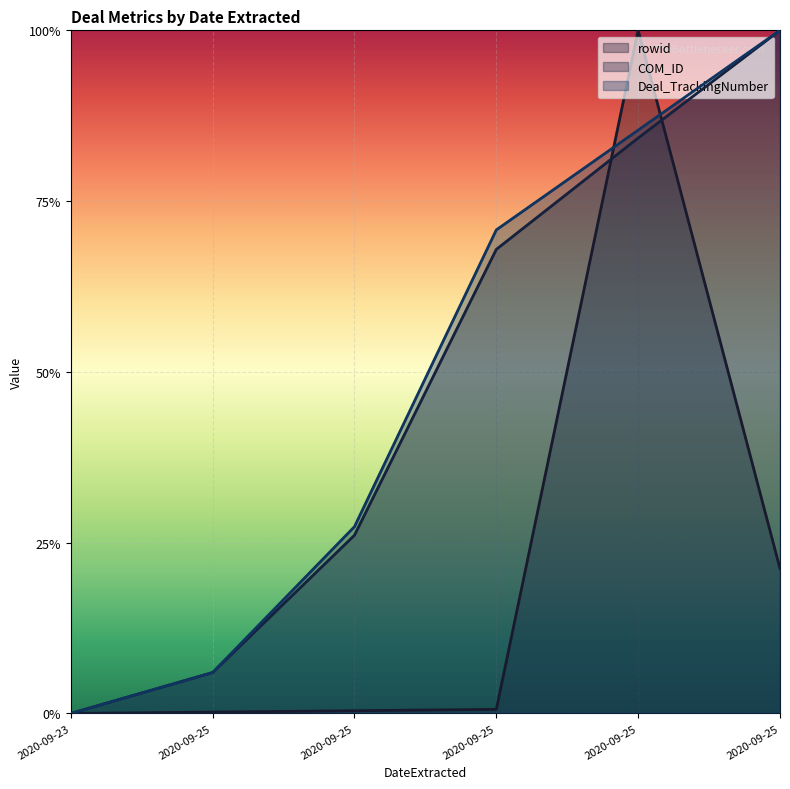

At 2020-09-25, list the series in order from largest to smallest.

Deal_TrackingNumber, COM_ID, rowid